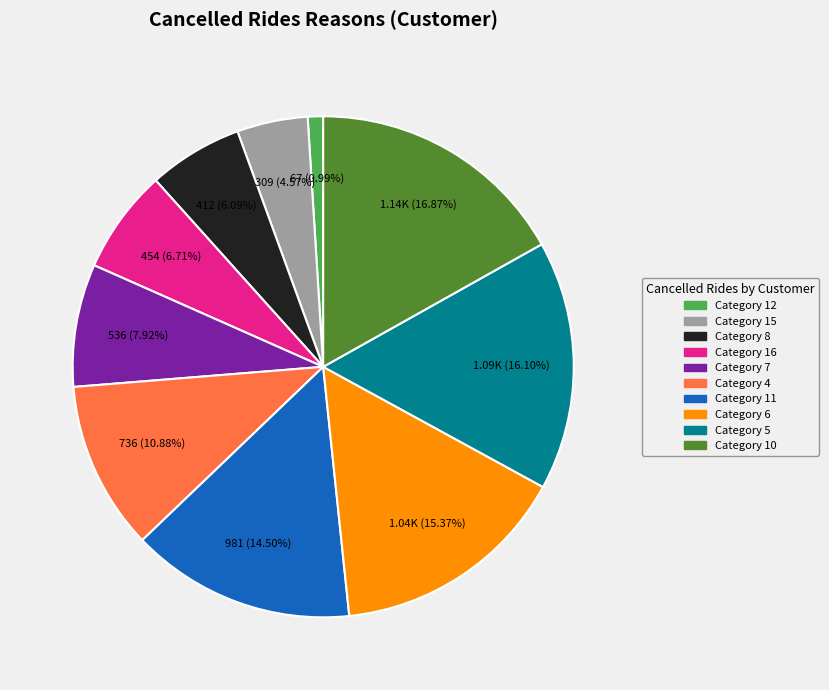

How many slices are in this pie chart?

10